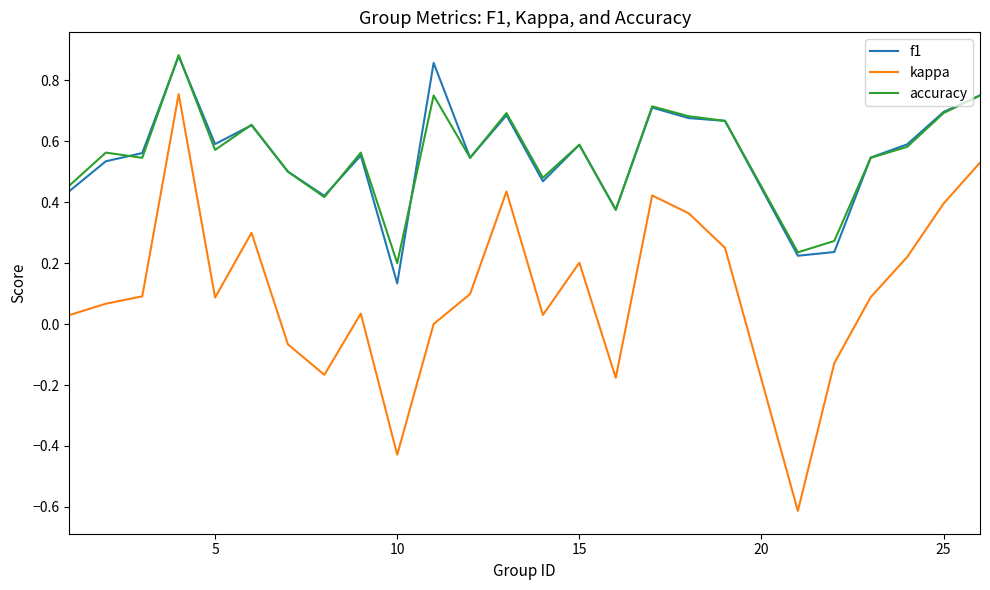

Which series has the widest spread of values?

kappa